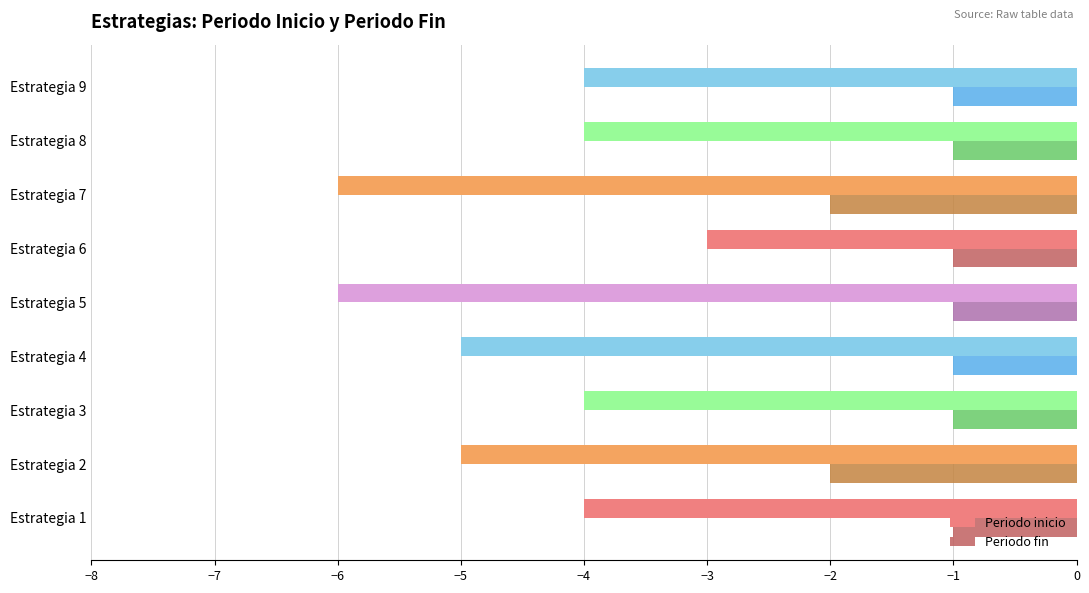

Which series has the largest range (max minus min)?

Periodo inicio